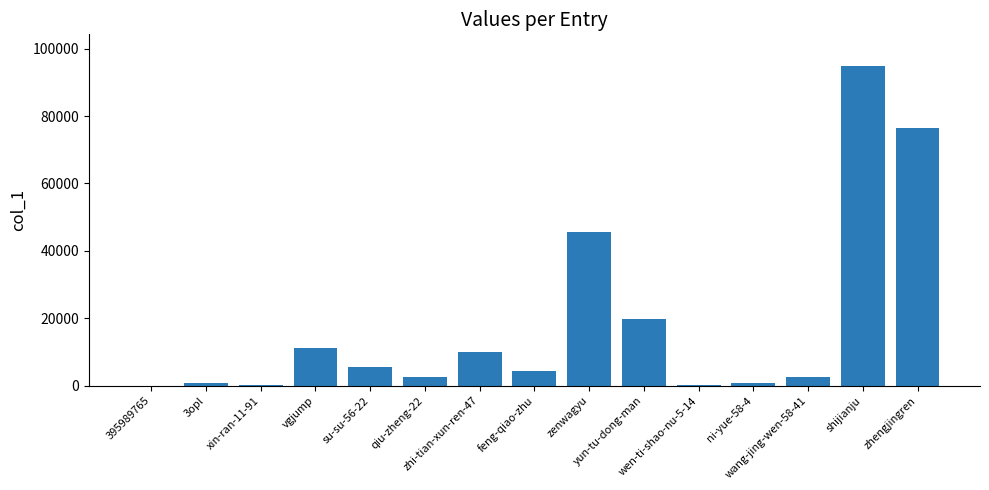

What is the approximate value at zhi-tian-xun-ren-47?

9987